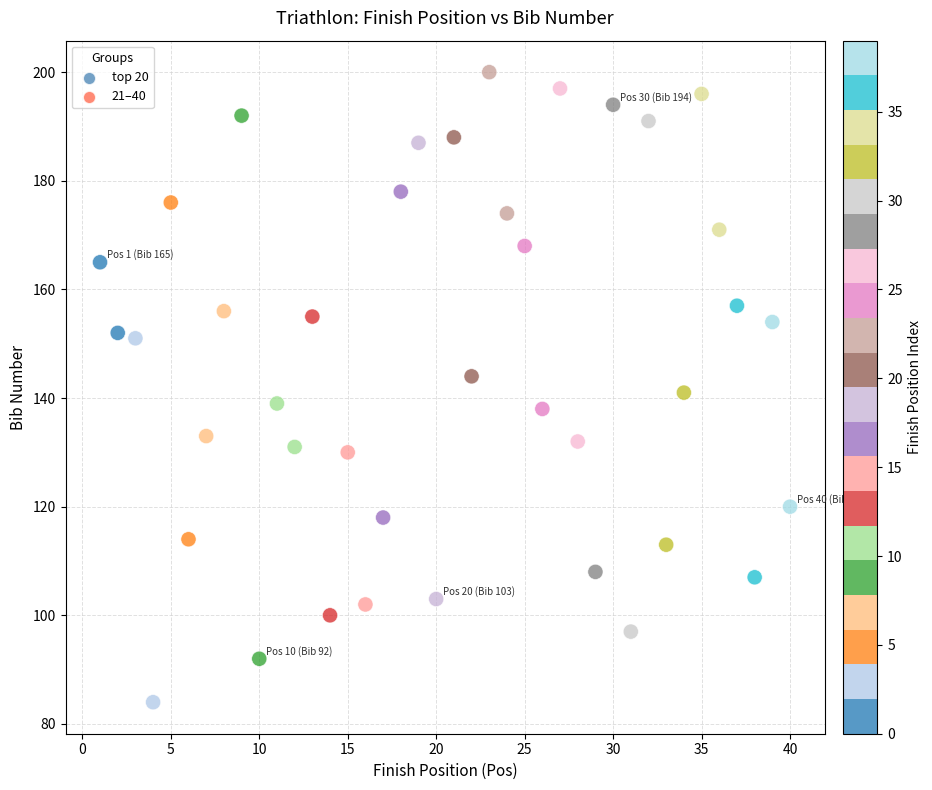

What is the range of Y values (max minus min)?

116